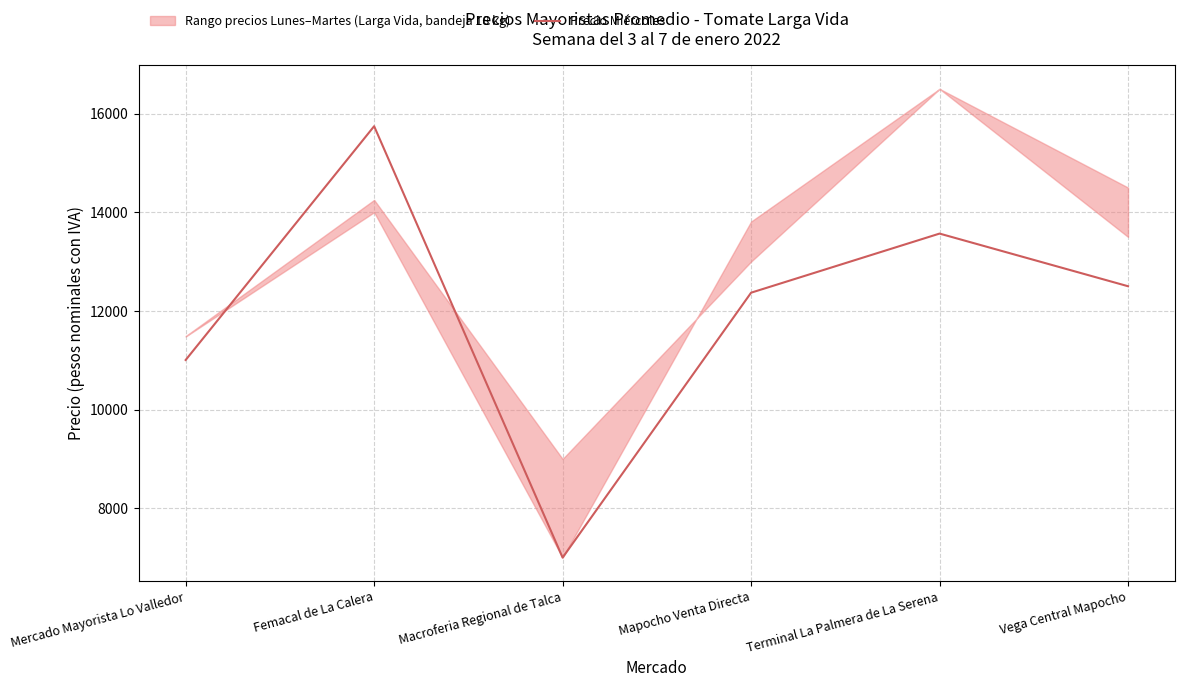

What is the maximum value shown in the chart?

15743